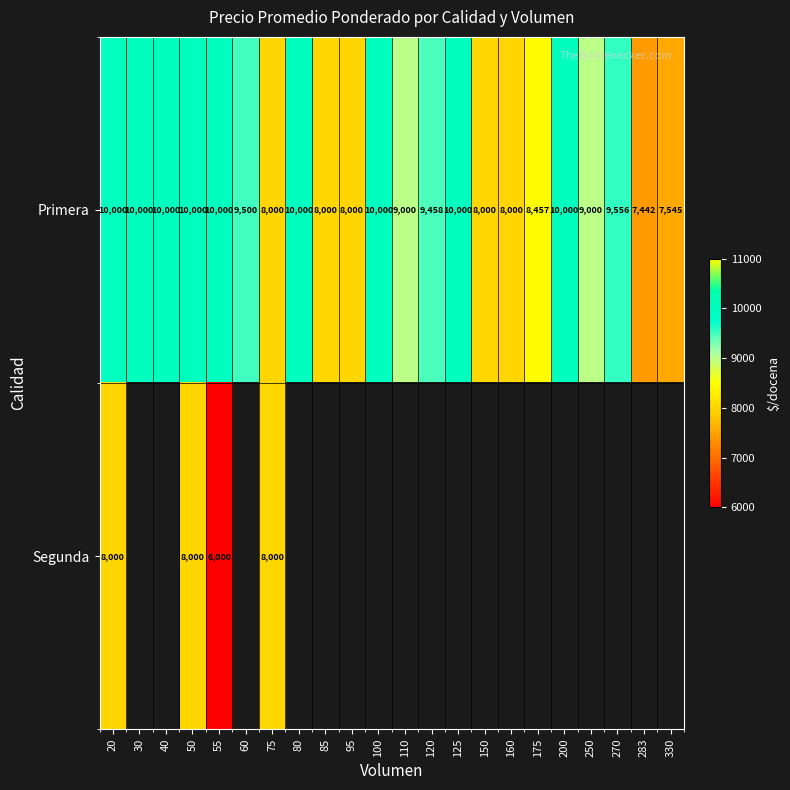

Is the value of Segunda at 75 greater than the value of Primera at 50?

No